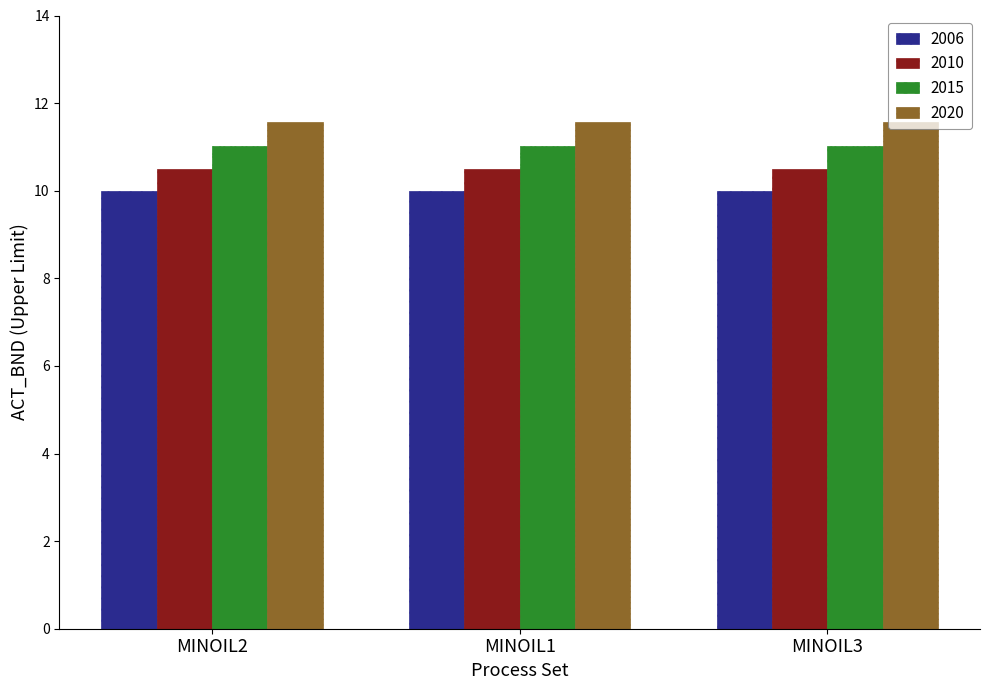

Is it true that 2015 equals 11.0 at MINOIL3?

True